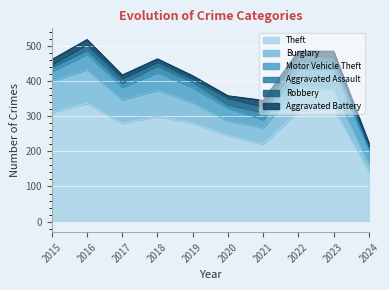

The value of Theft at 2020 is 245. True or false?

True